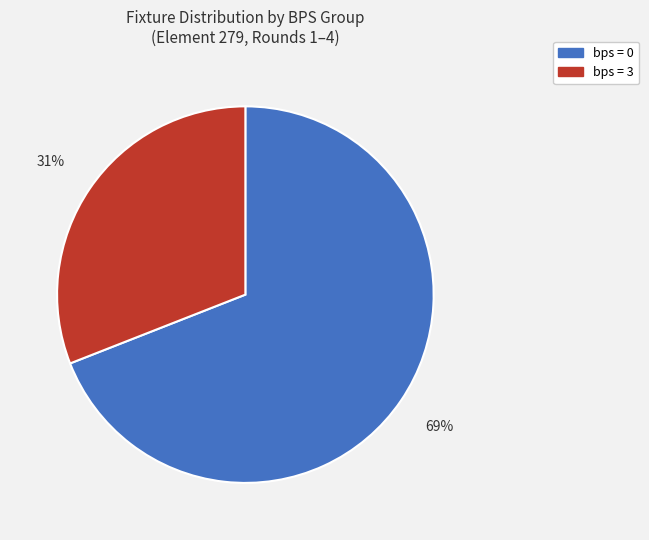

Does any single category account for the majority?

Yes